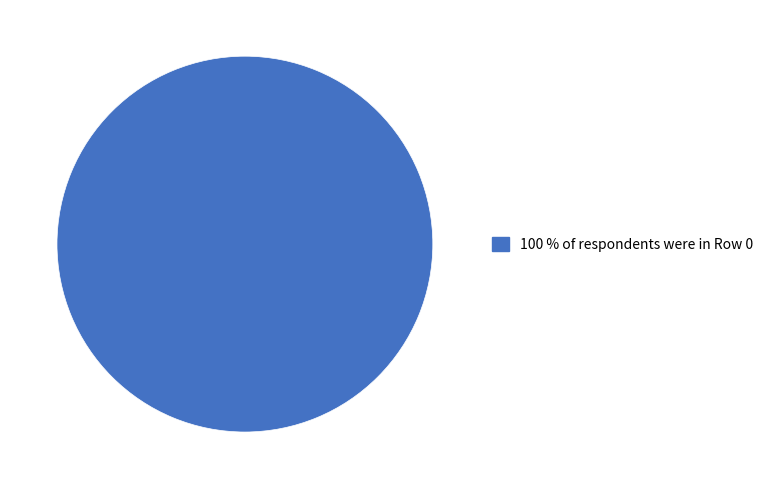

How many segments does this pie chart have?

1